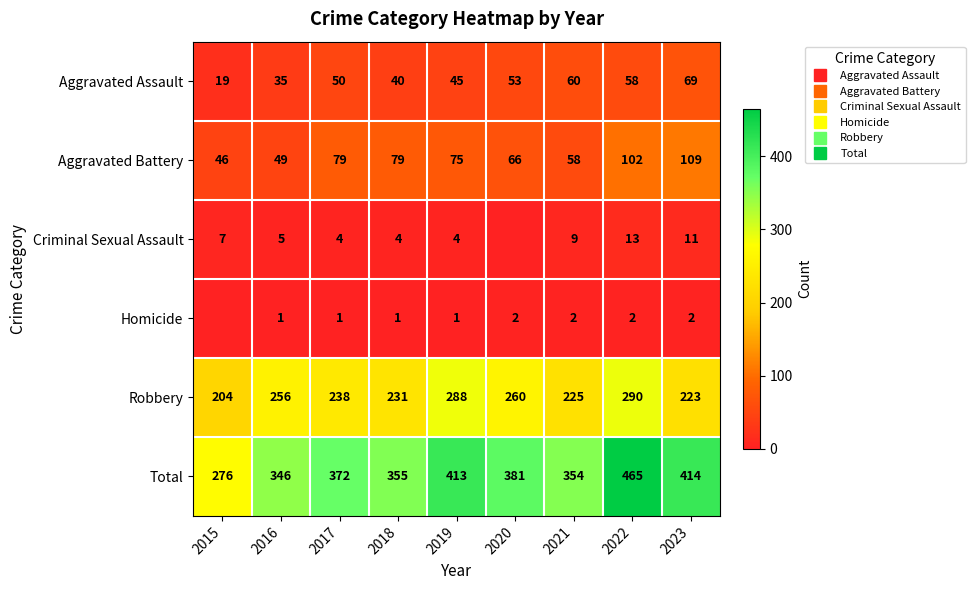

What is the average value of the Total series?

375